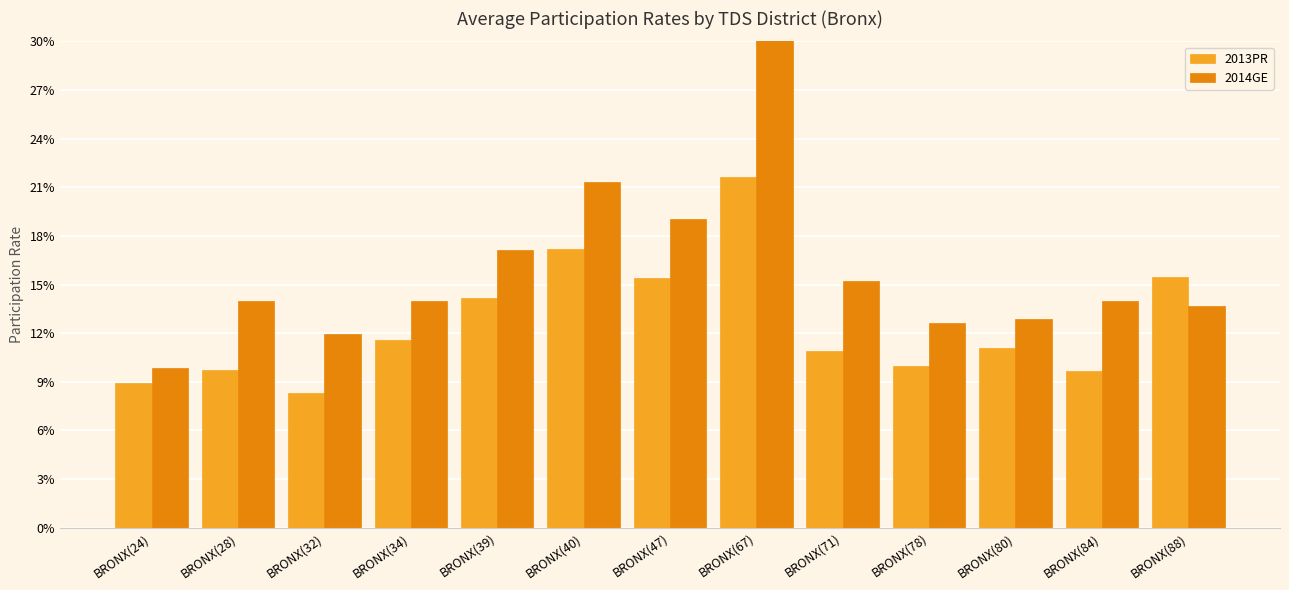

What is the label of the 6th bar from the left?

BRONX(40)